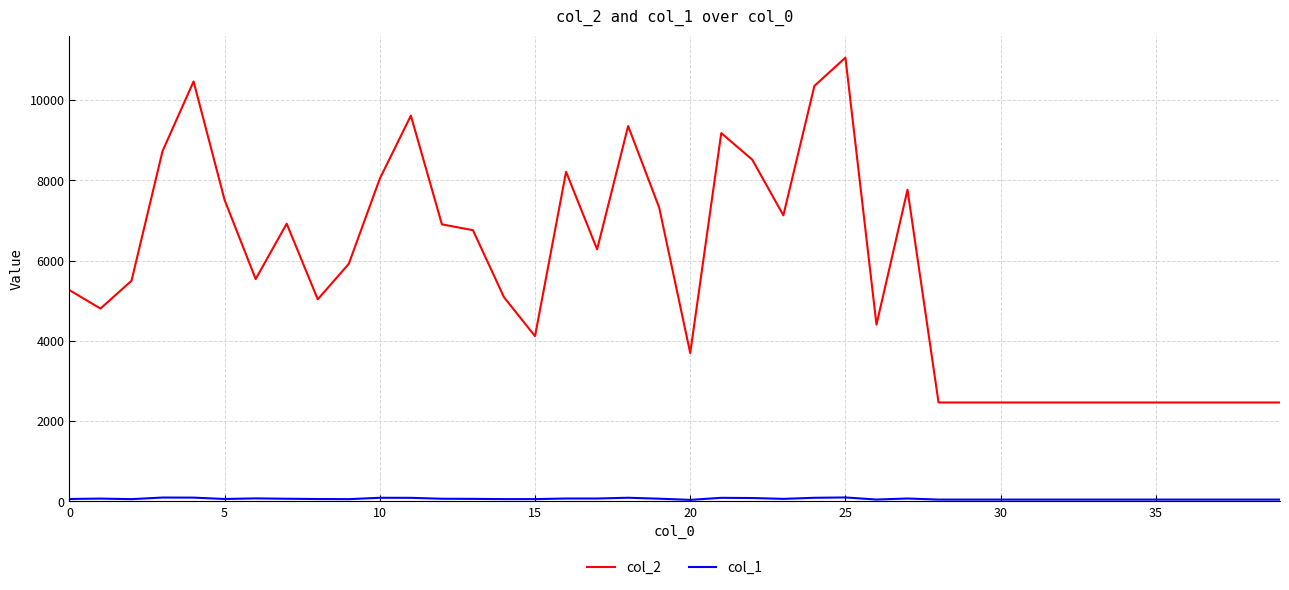

What is the difference between the maximum and second lowest values in the col_2 series?

8595